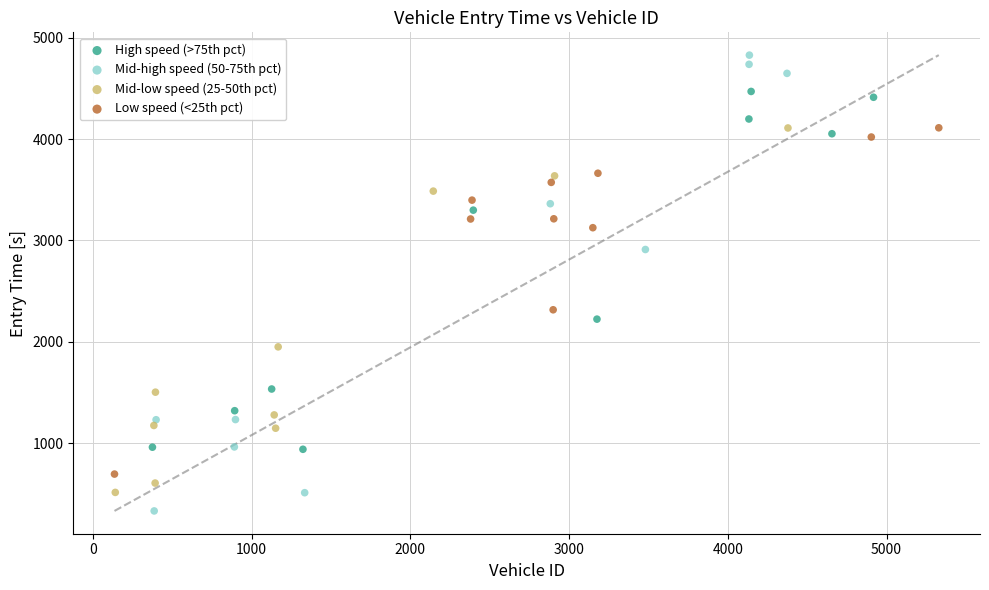

Which series reaches the minimum Y coordinate?

Mid-high speed (50-75th pct)